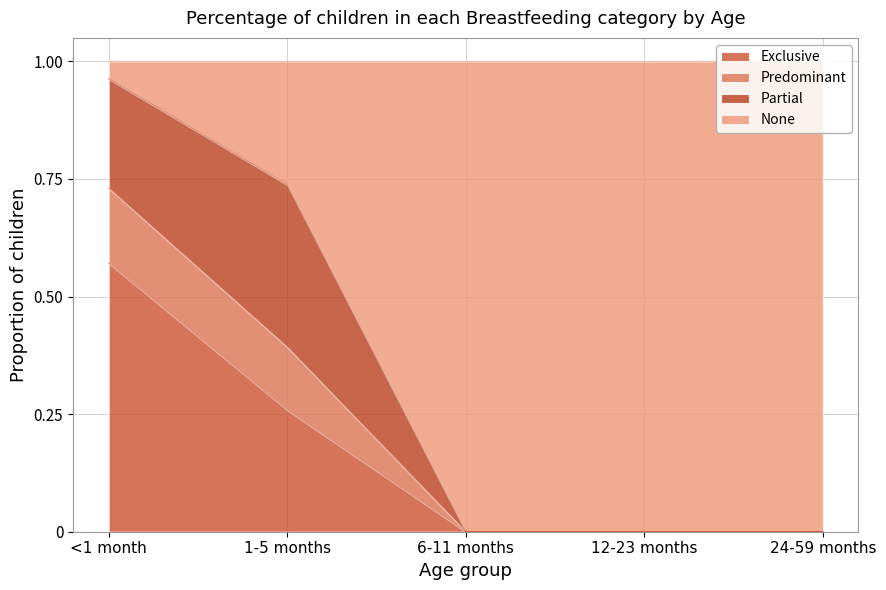

Is the value of Exclusive at 12-23 months greater than the value of Predominant at 12-23 months?

No